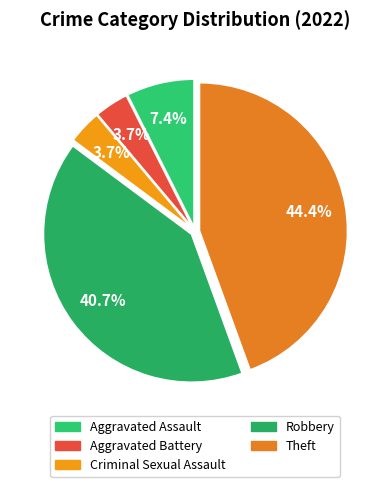

How many segments does this pie chart have?

5